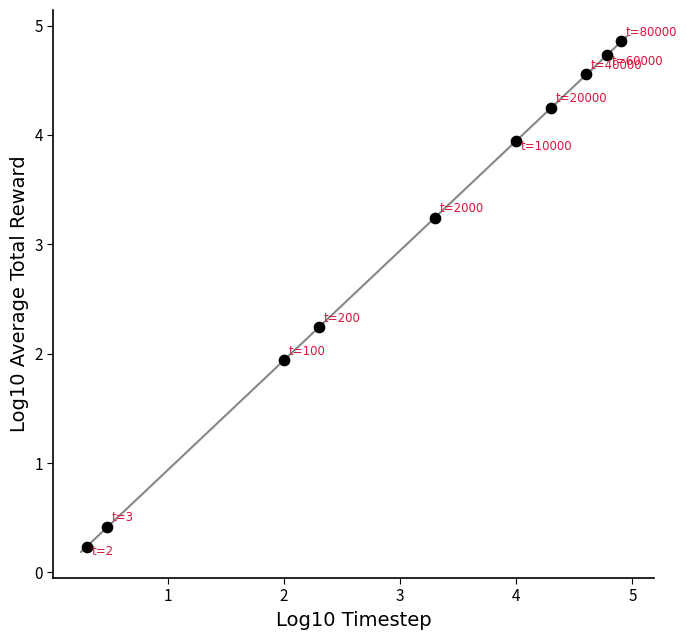

What is the average Y value?

3.0